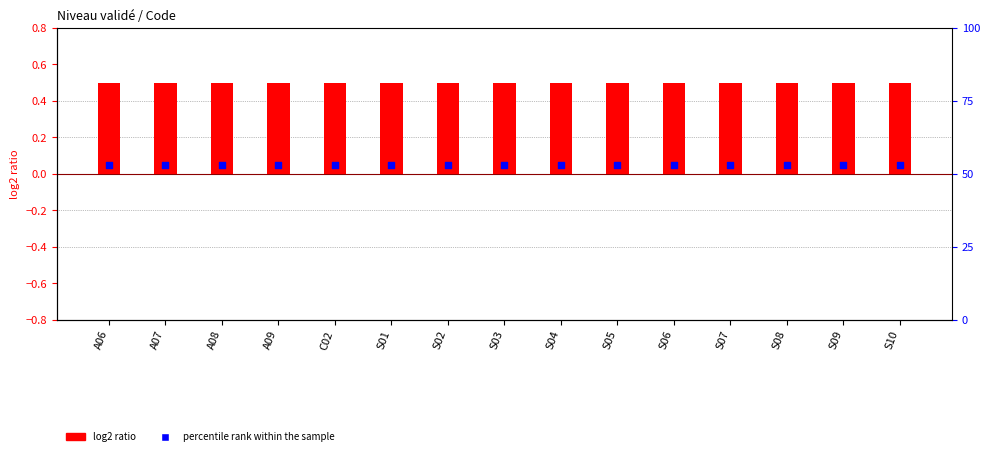

What is the total value across all series at S08?

0.6